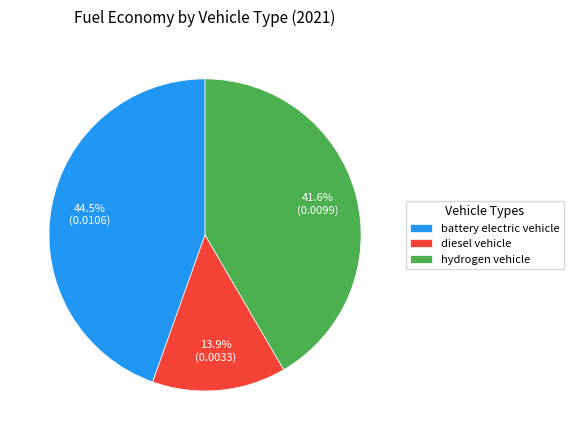

How much of the chart is everything except hydrogen vehicle?

58.4%